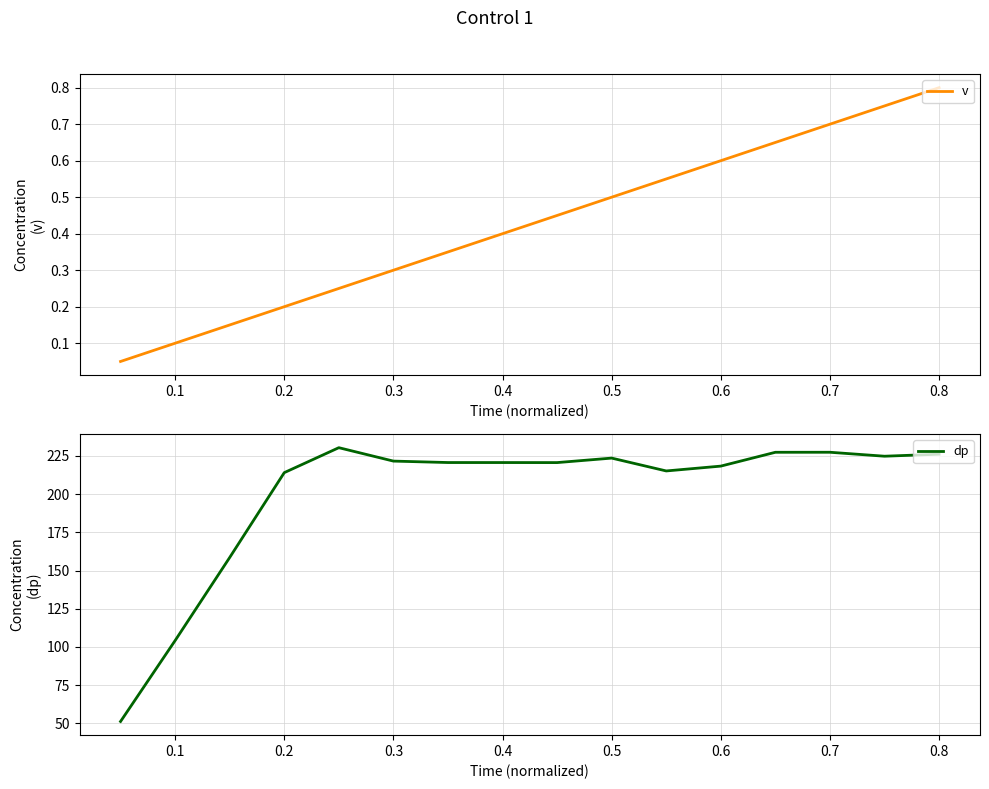

Which series has the largest total across all categories?

dp